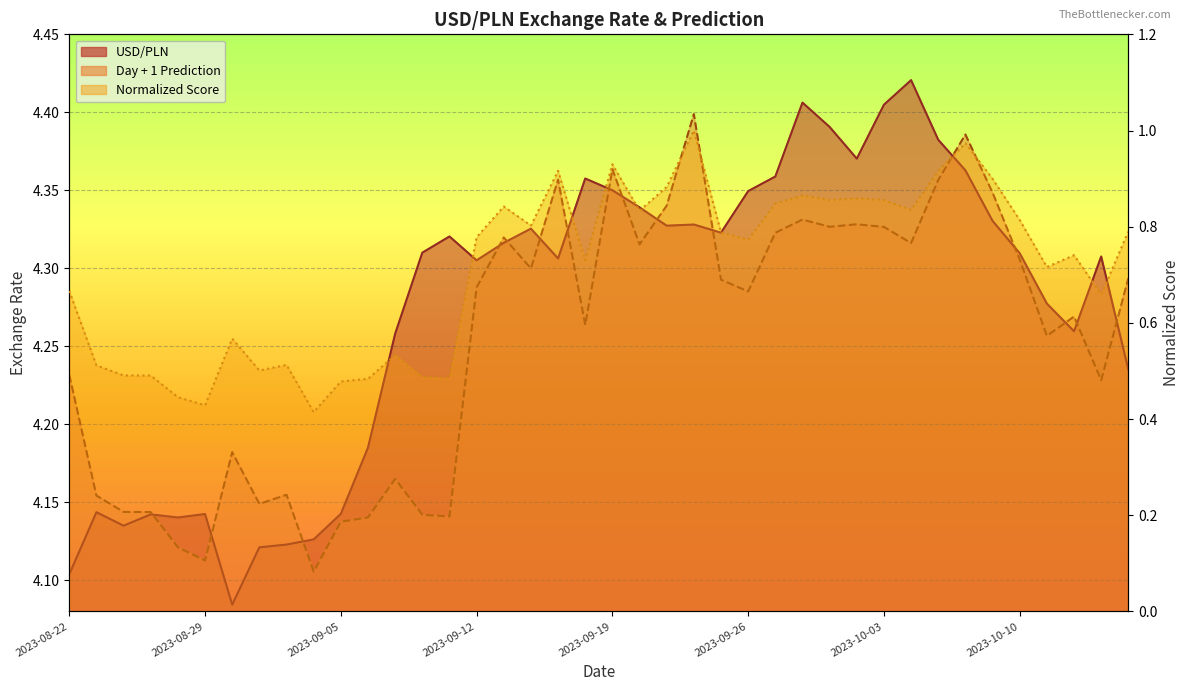

List the series in order of their peak value, lowest first.

Normalized Score, Day + 1 Prediction, USD/PLN